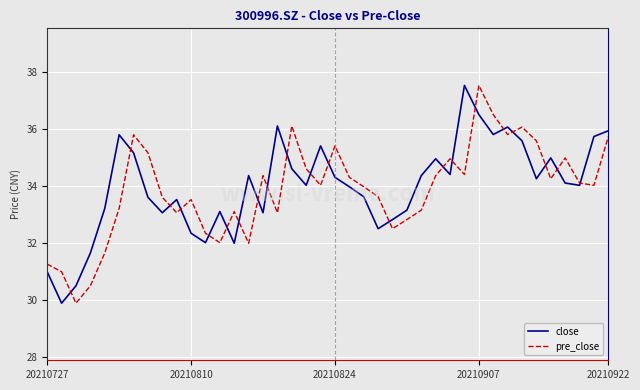

What is the minimum value shown in the chart?

29.9